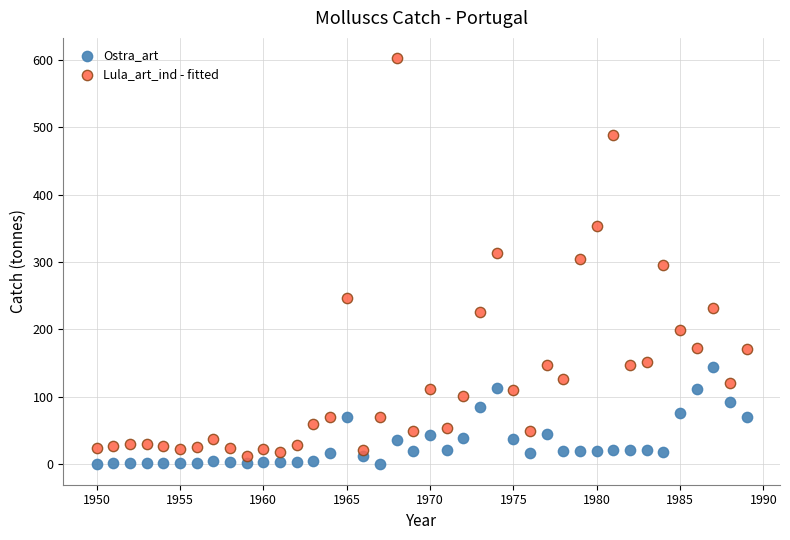

What is the X range (max minus min) for the scatter plot?

39.0